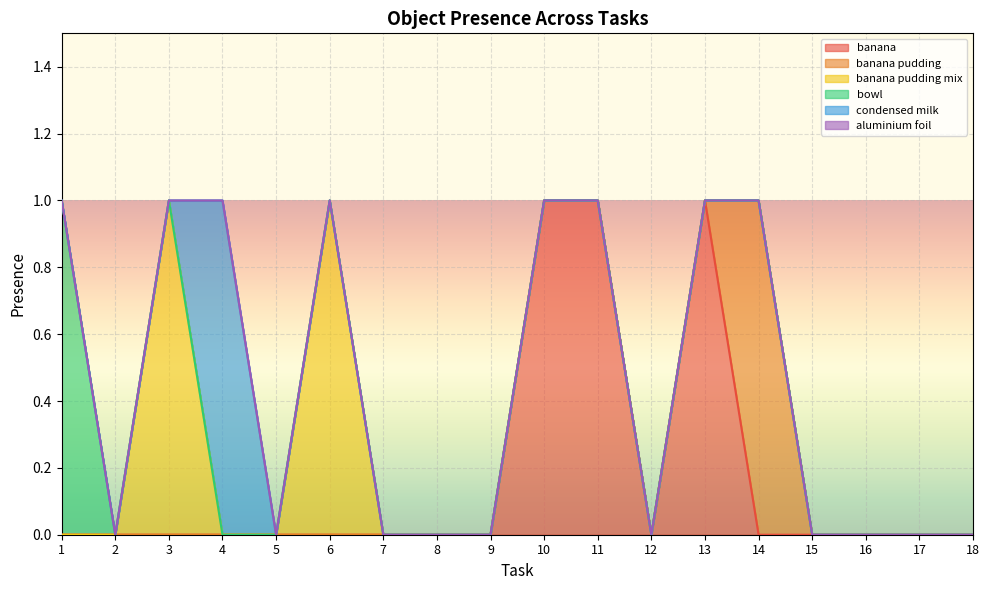

At which category is the sum across all series the highest?

1